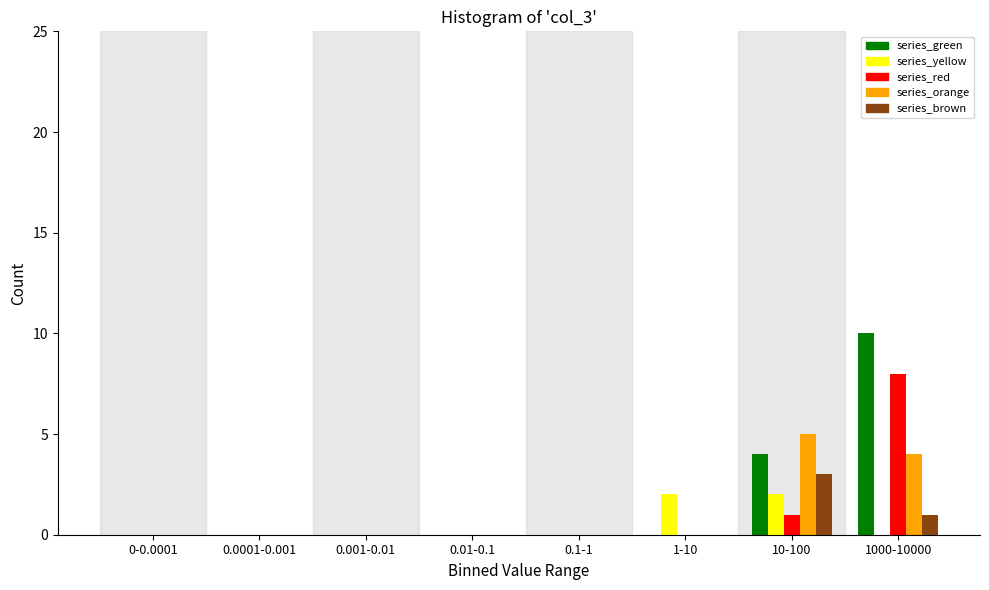

What is the maximum value for series_red?

8